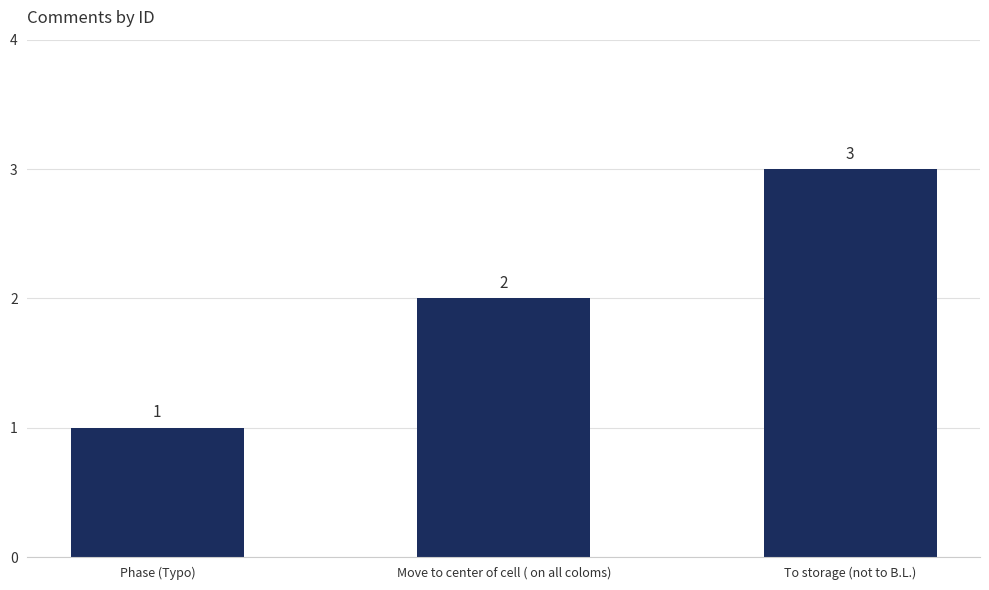

What is the change in value from Phase (Typo) to To storage (not to B.L.)?

+2